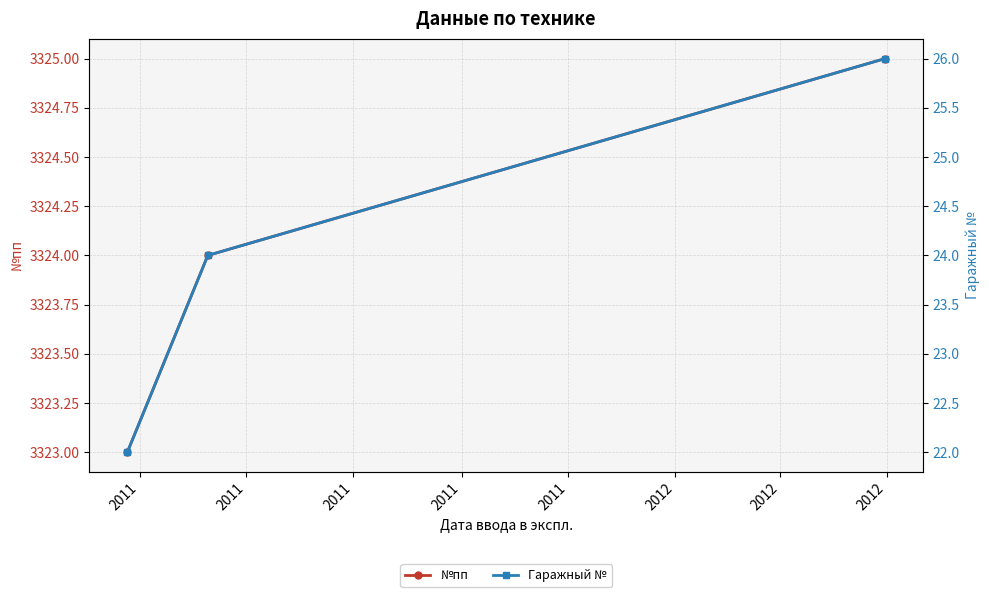

How many distinct data groups are displayed?

2